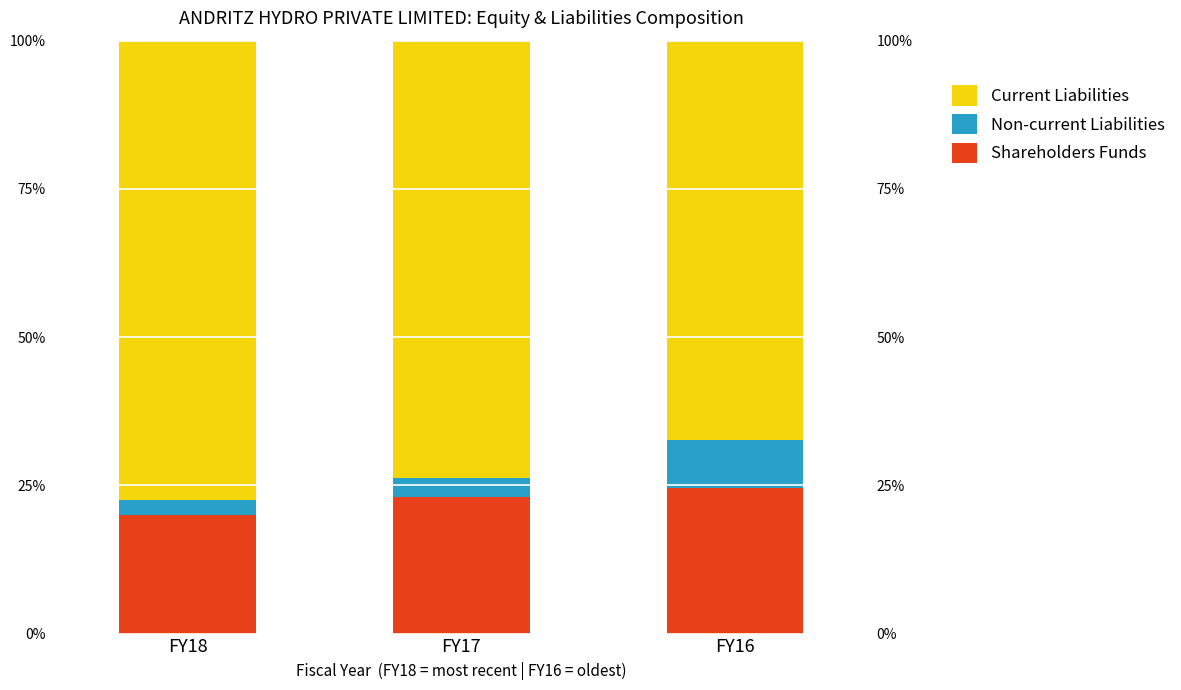

How many bars are there in total?

9